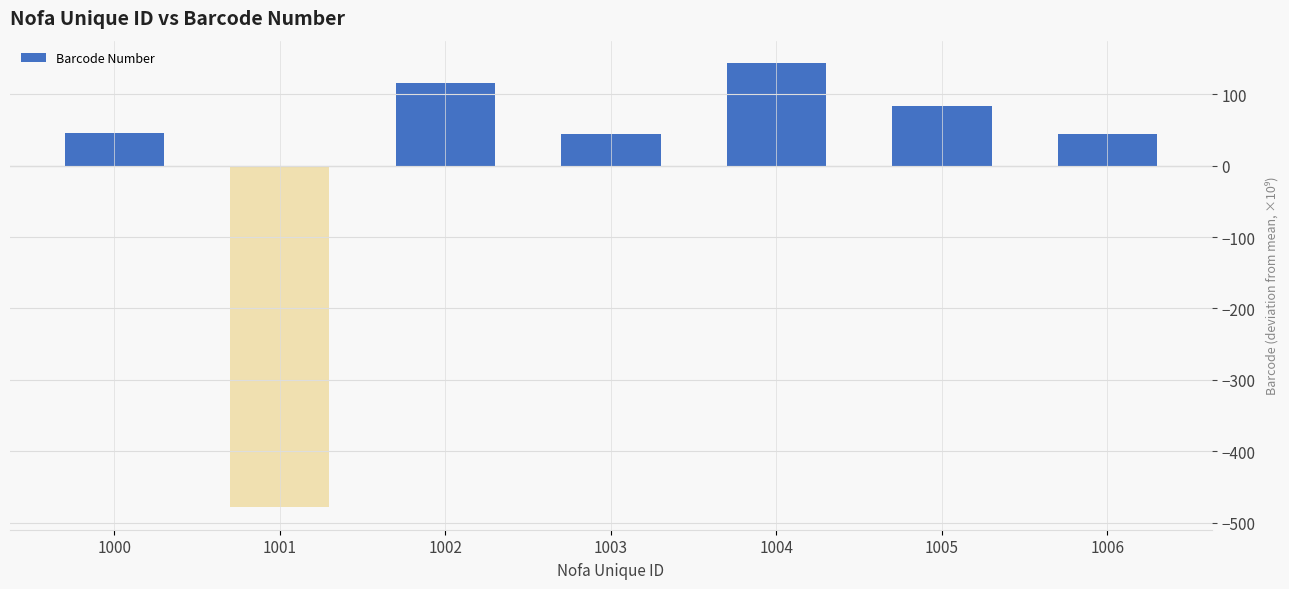

What is the change in value from 1001 to 1003?

+523.4